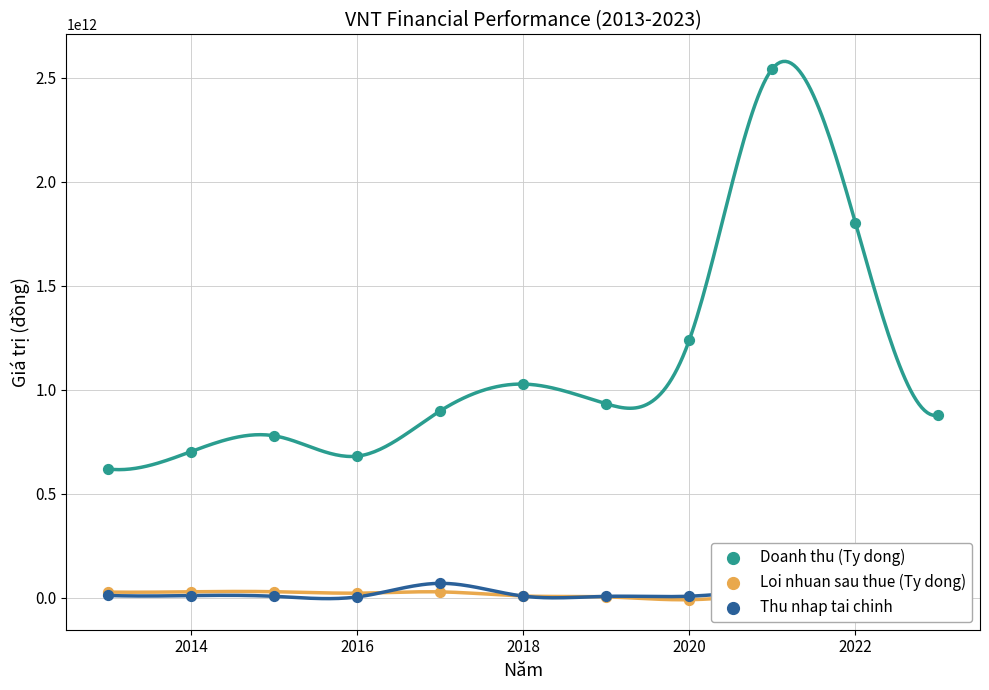

Which series reaches the maximum Y coordinate?

Doanh thu (Ty dong)